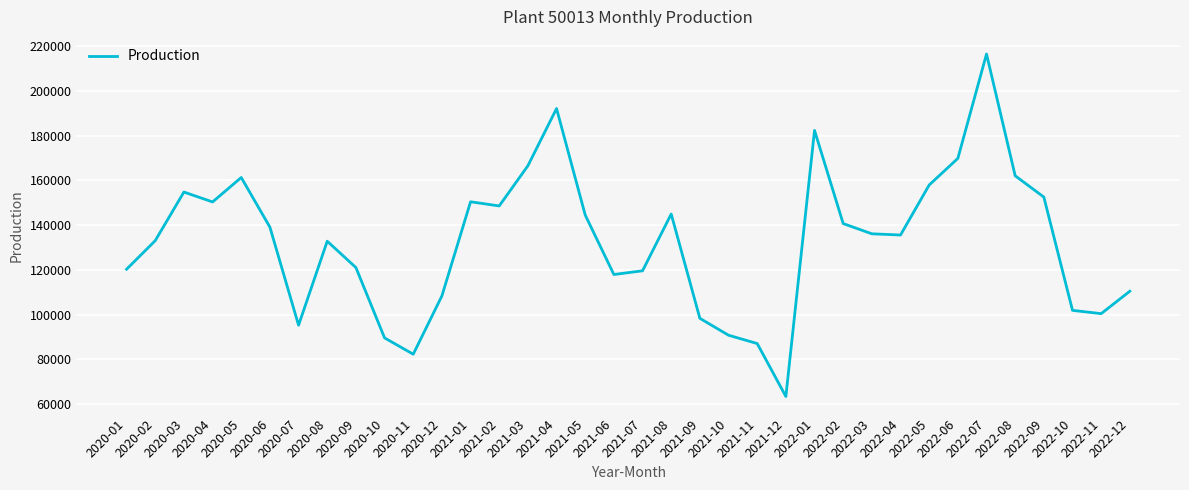

What is the difference between the maximum and minimum values?

153163